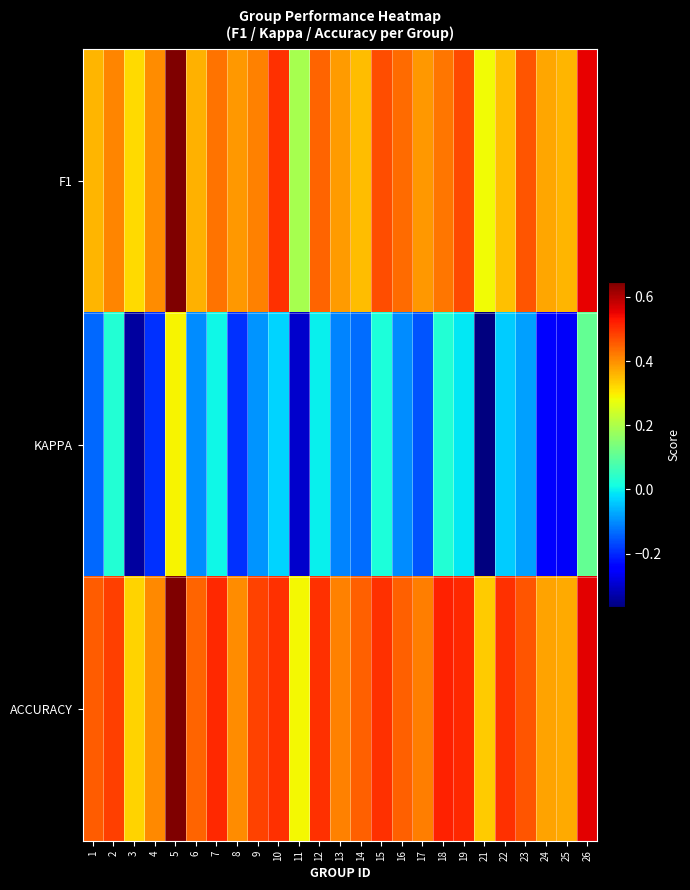

Reading right to left, what are all the values shown in this chart?

F1: 26=0.6	25=0.4	24=0.4	23=0.5	22=0.3	21=0.3	19=0.5	18=0.4	17=0.4	16=0.4	15=0.5	14=0.4	13=0.4	12=0.4	11=0.2	10=0.5	9=0.4	8=0.4	7=0.4	6=0.4	5=0.6	4=0.4	3=0.3	2=0.4	1=0.4
KAPPA: 26=0.1	25=-0.3	24=-0.2	23=-0.1	22=-0.0	21=-0.4	19=-0.0	18=0.0	17=-0.2	16=-0.1	15=0.0	14=-0.1	13=-0.1	12=0.0	11=-0.3	10=-0.0	9=-0.1	8=-0.2	7=0.0	6=-0.1	5=0.3	4=-0.2	3=-0.3	2=0.0	1=-0.1
ACCURACY: 26=0.6	25=0.4	24=0.4	23=0.5	22=0.5	21=0.3	19=0.5	18=0.5	17=0.4	16=0.5	15=0.5	14=0.4	13=0.4	12=0.5	11=0.3	10=0.5	9=0.5	8=0.4	7=0.5	6=0.4	5=0.6	4=0.4	3=0.3	2=0.5	1=0.5